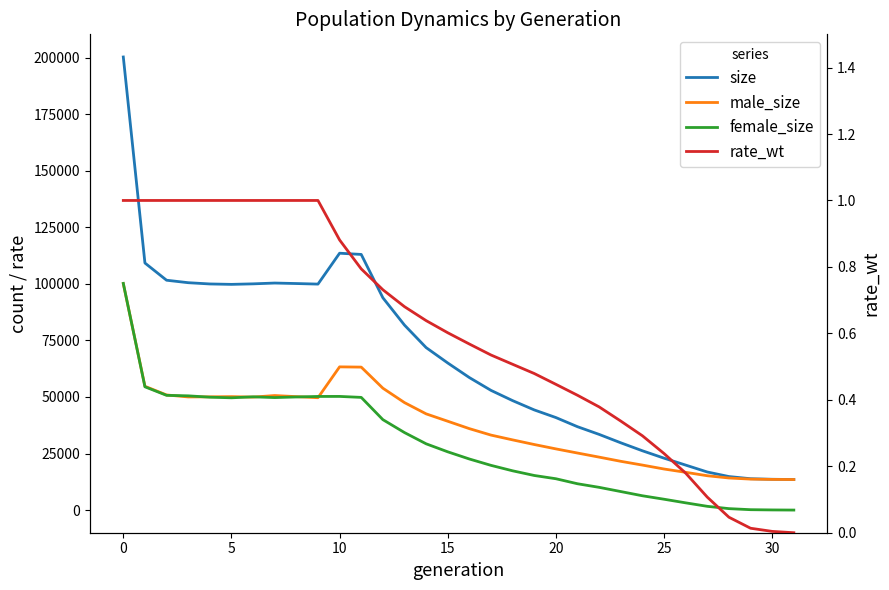

At which label does male_size reach its minimum?

31